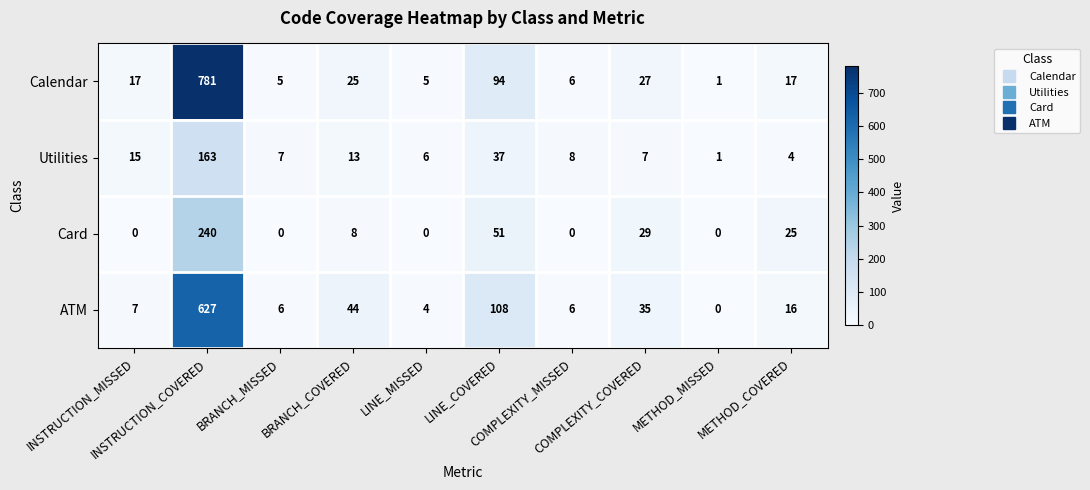

Count the number of categories in the chart.

10